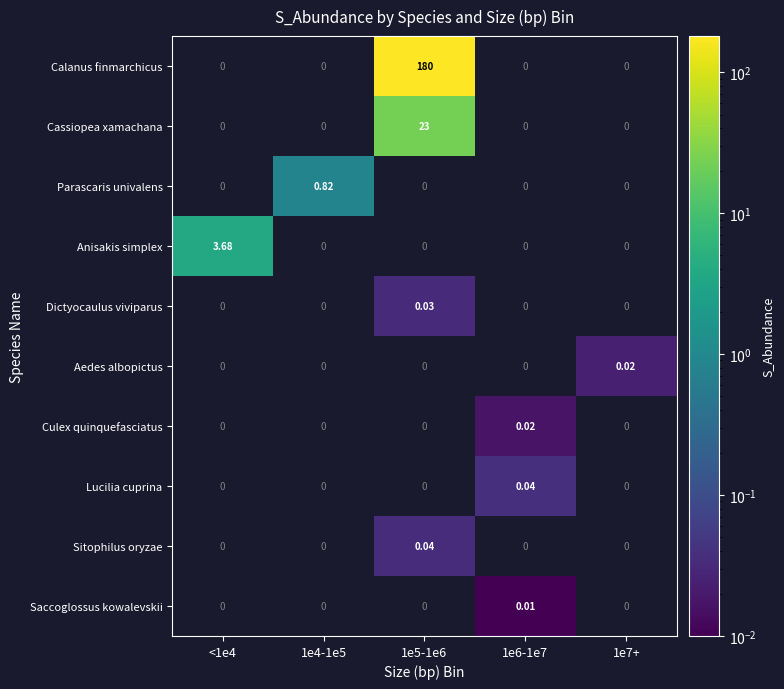

What is the difference between the highest and lowest values at 1e5-1e6?

180.0